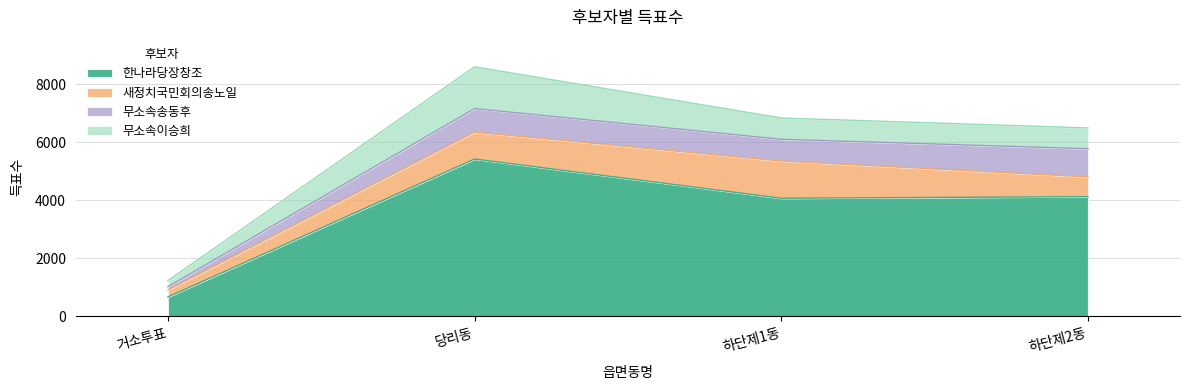

The value of 무소속송동후 at 당리동 is 812. True or false?

True